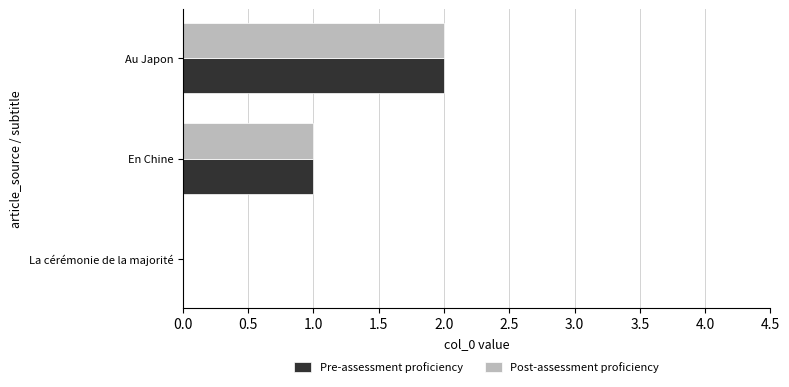

Is the value of Post-assessment proficiency at Au Japon greater than the value of Pre-assessment proficiency at La cérémonie de la majorité?

Yes